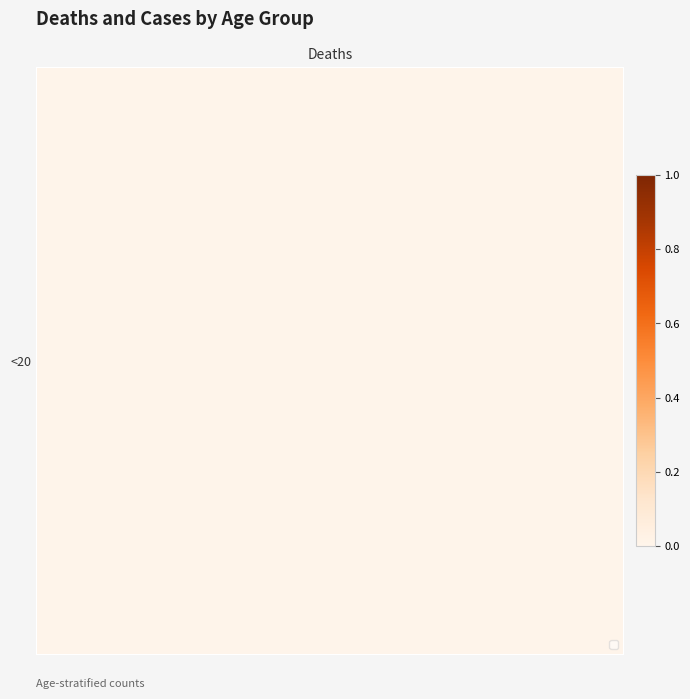

At how many categories does at least one series exceed 0?

2